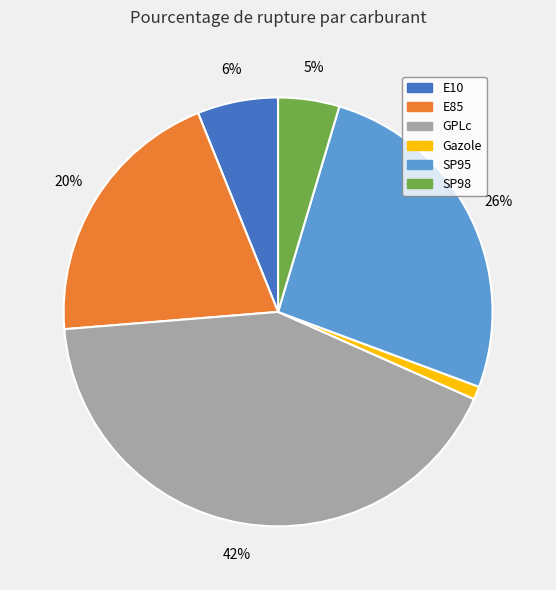

Which category has the biggest portion of the pie?

GPLc